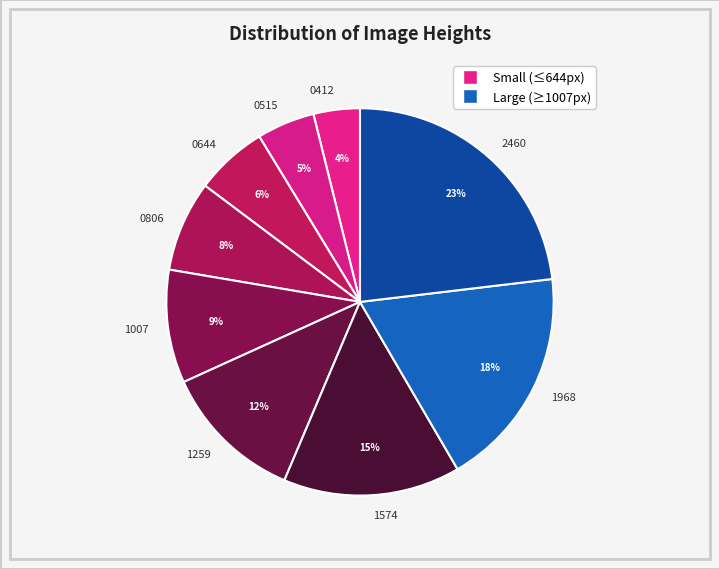

To the nearest percent, what portion does 0412 represent?

4%